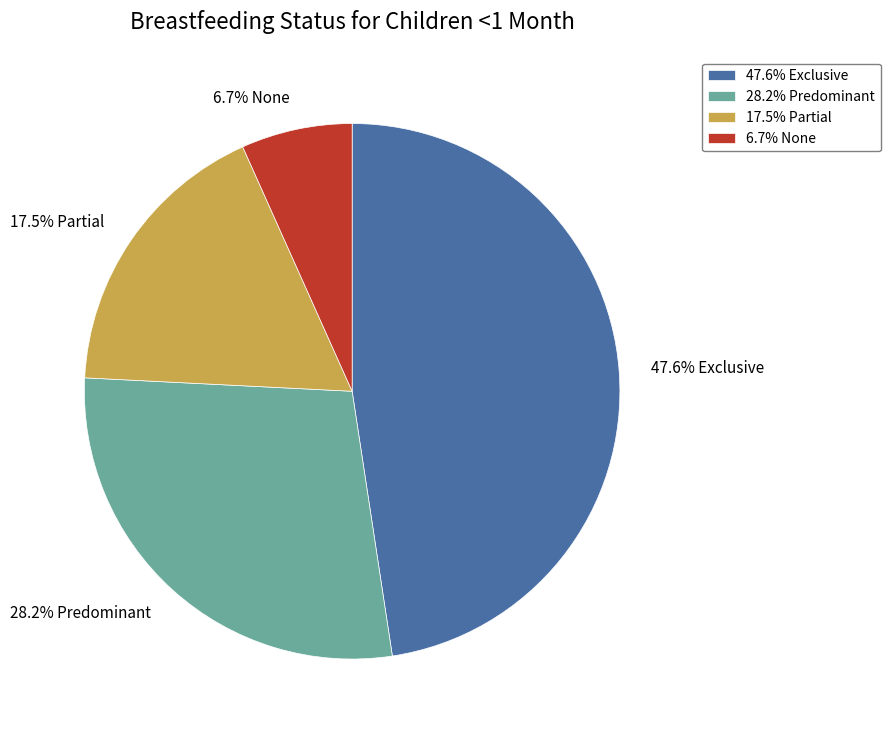

To the nearest percent, what is the average slice percentage?

25%